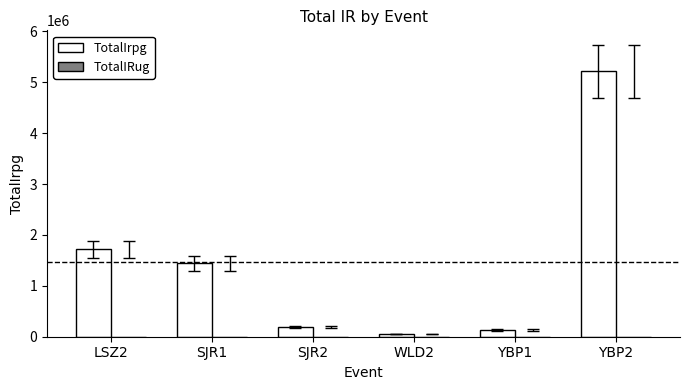

Which series has the largest total across all categories?

TotalIrpg